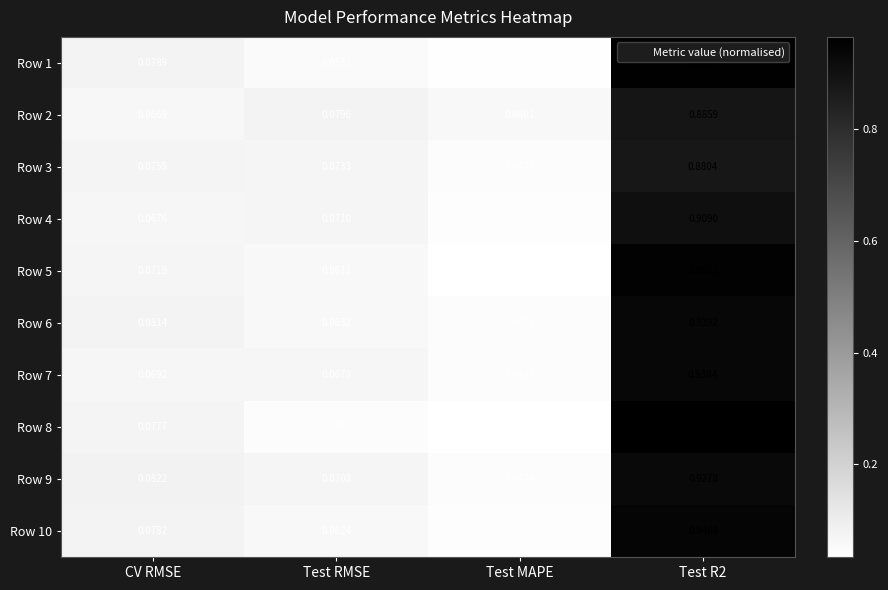

Where is Row 2 nearest to the value 0?

Test MAPE